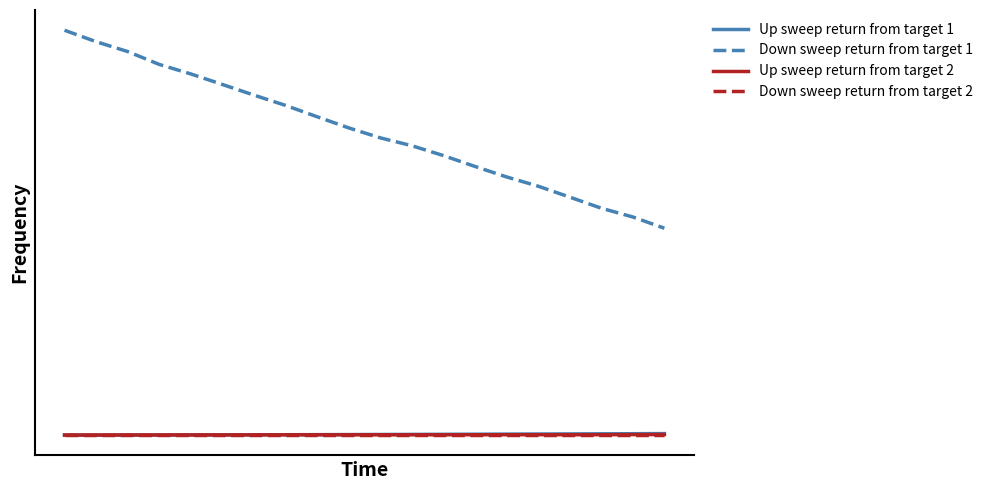

What are all the series names shown in the legend?

Up sweep return from target 1, Down sweep return from target 1, Up sweep return from target 2, Down sweep return from target 2